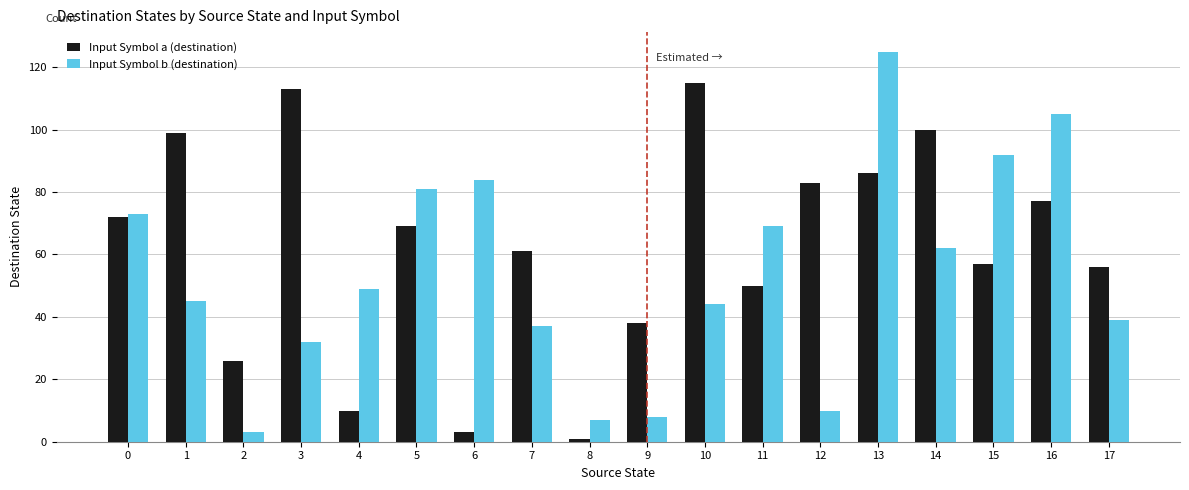

At which category does the chart reach its minimum across all series?

8